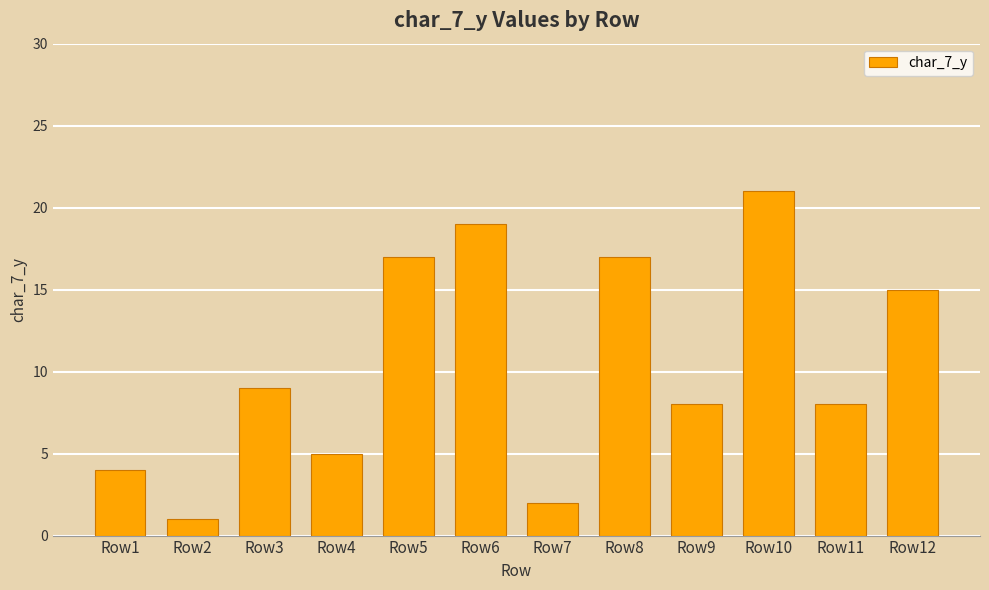

What is the change in value from Row10 to Row12?

-6